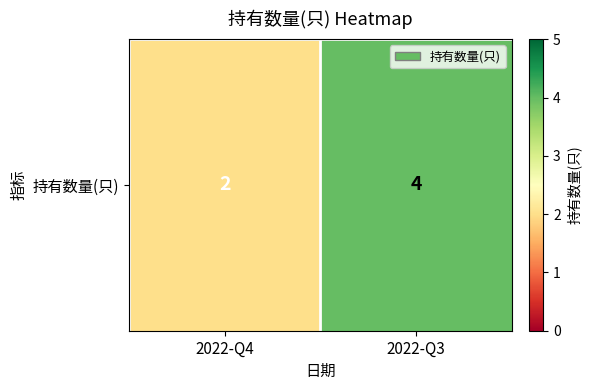

What is the ratio of the value at 2022-Q3 to the value at 2022-Q4?

2.0